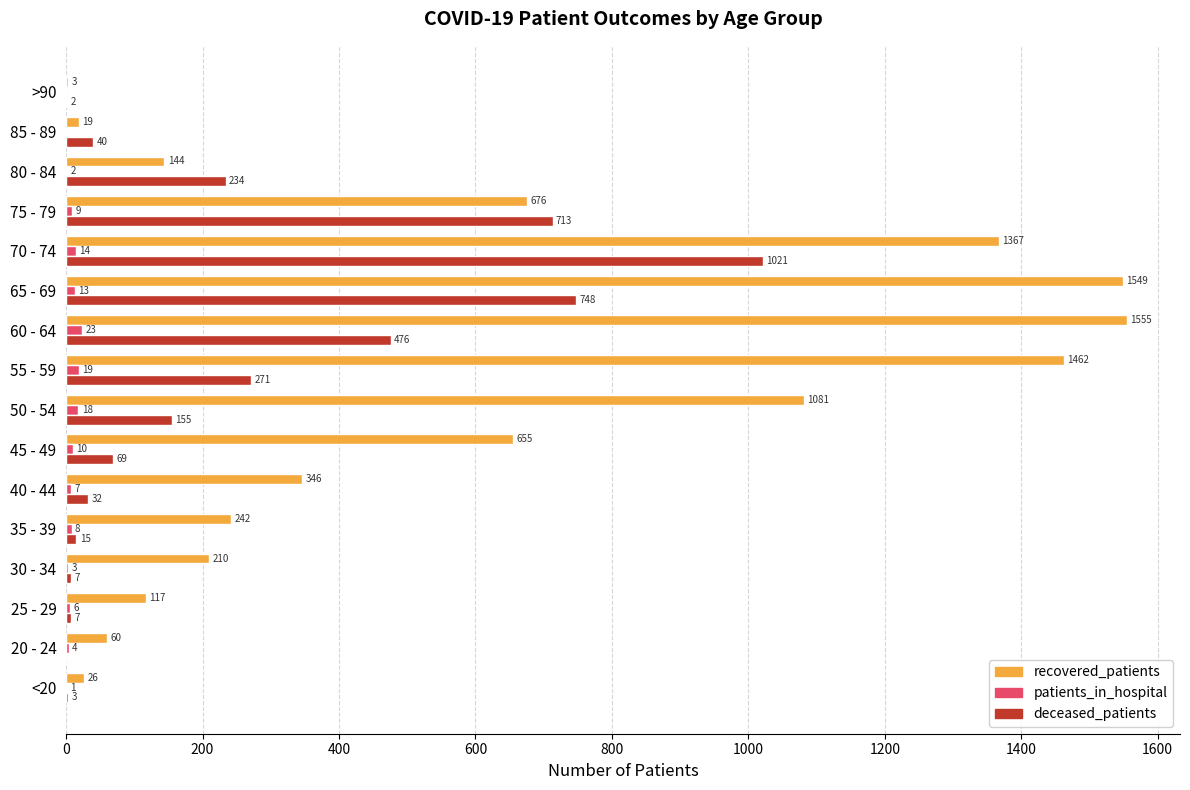

What is the sum of all patients_in_hospital values?

137